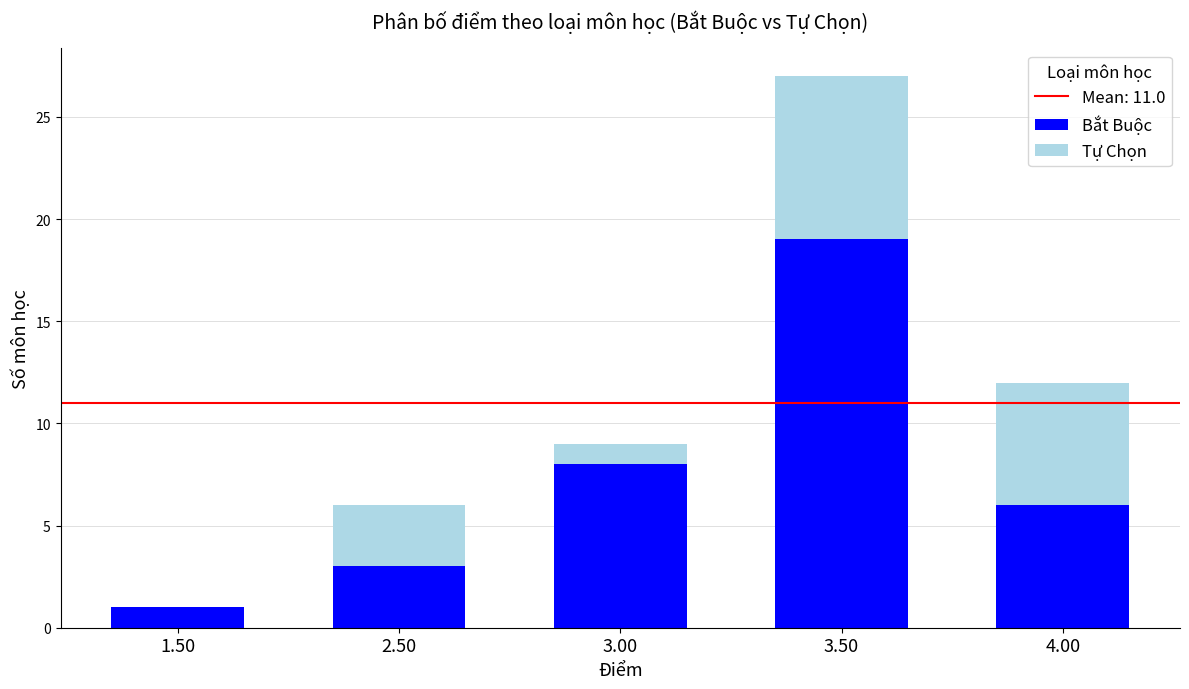

Which category has the highest value in the Bắt Buộc series?

3.50